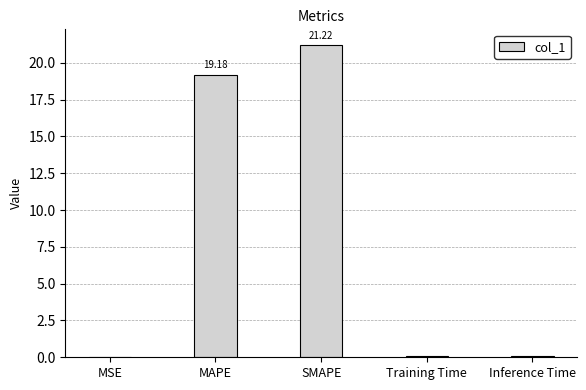

Are the bars horizontal?

No